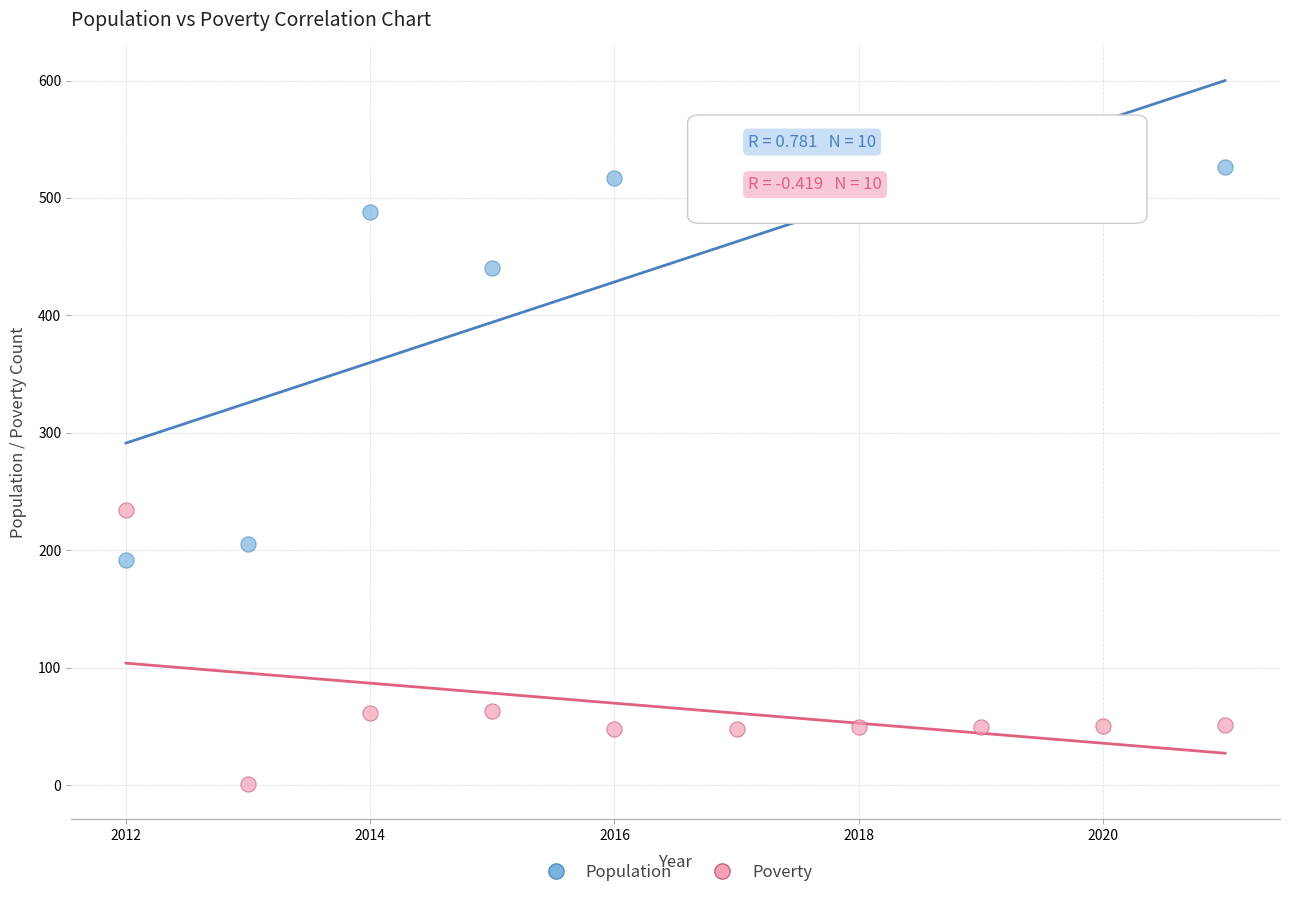

What are all the series names shown in the legend?

Population, Poverty